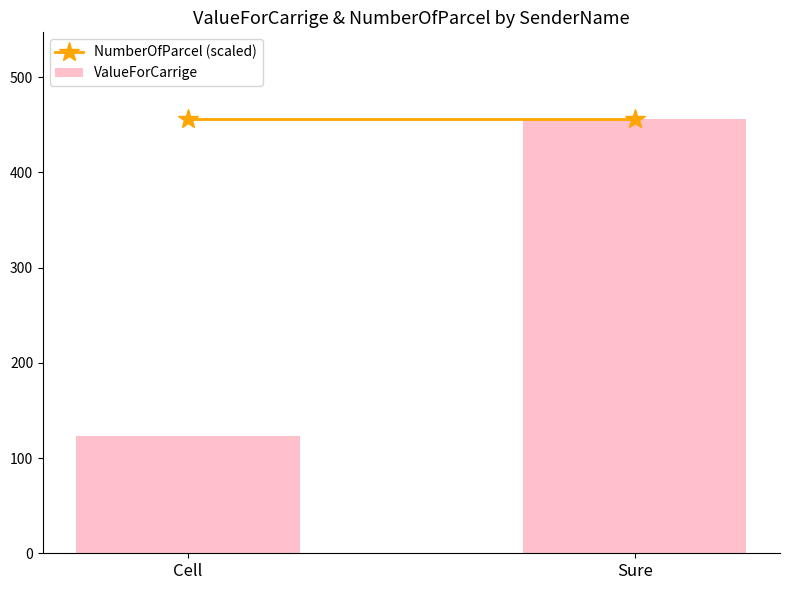

True or false: the data shows 123 at Cell.

True